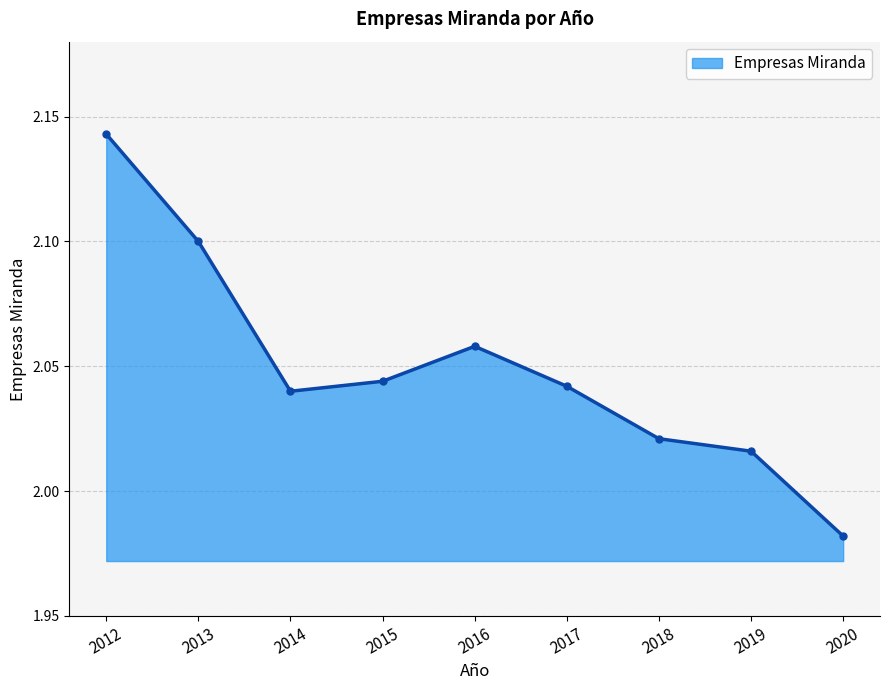

Rank the categories by value from highest to lowest.

2012, 2013, 2016, 2015, 2017, 2014, 2018, 2019, 2020